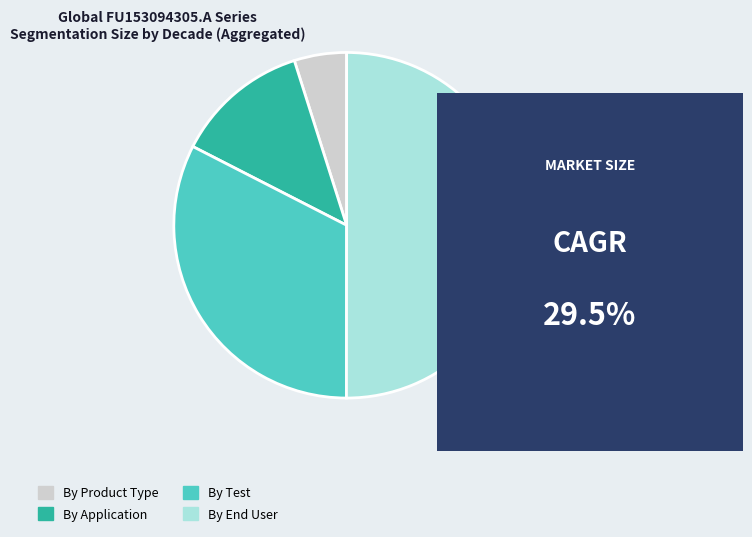

Between By End User and By Test, which is larger?

By End User